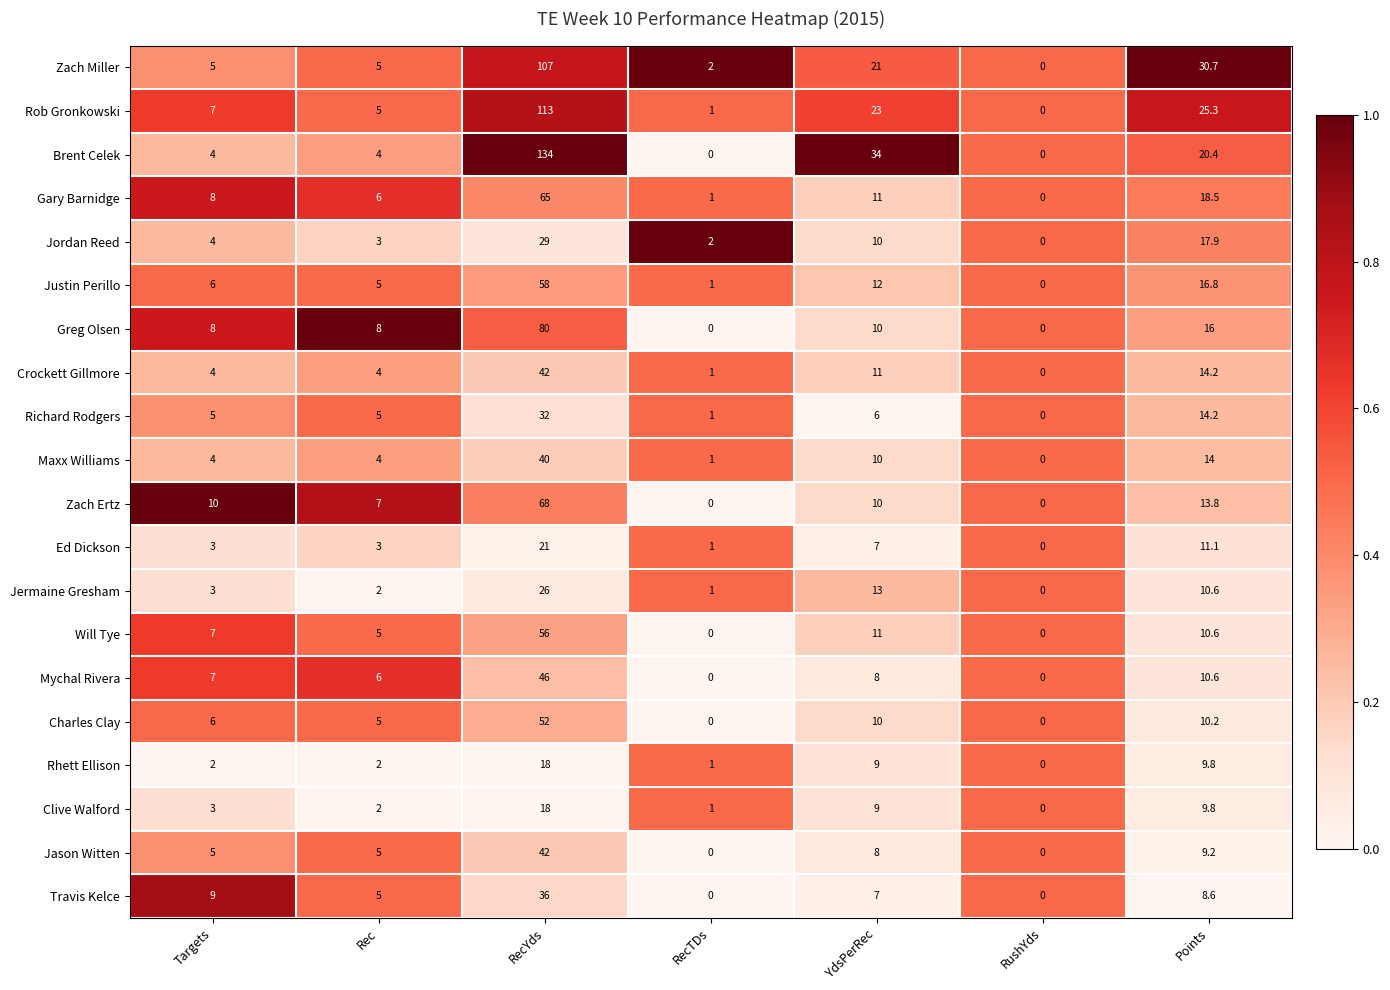

What is the sum of all Richard Rodgers values?

63.2